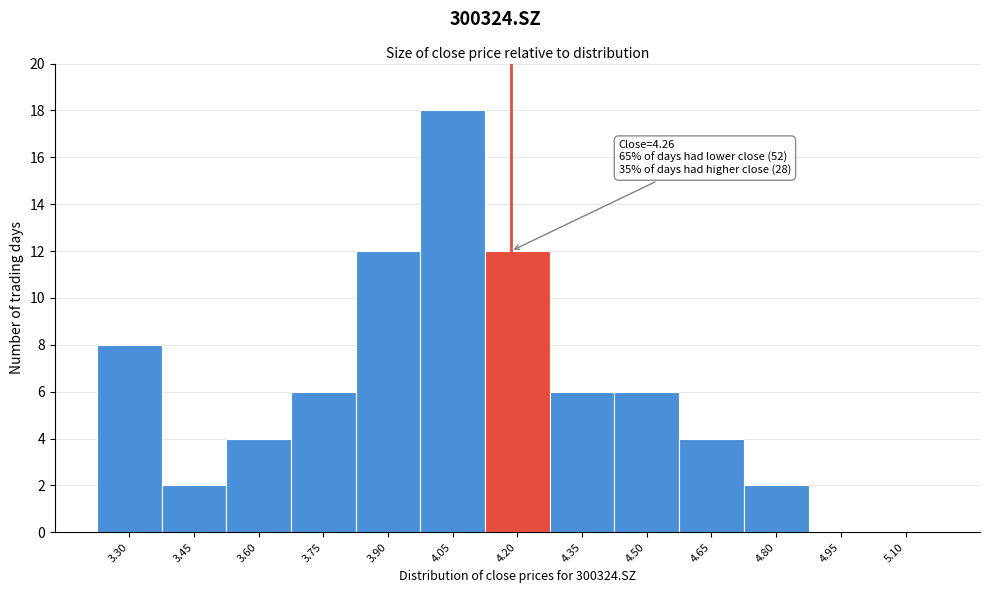

Reading left to right, extract all data points from this chart.

3.30=8	3.45=2	3.60=4	3.75=6	3.90=12	4.05=18	4.20=12	4.35=6	4.50=6	4.65=4	4.80=2	4.95=0	5.10=0